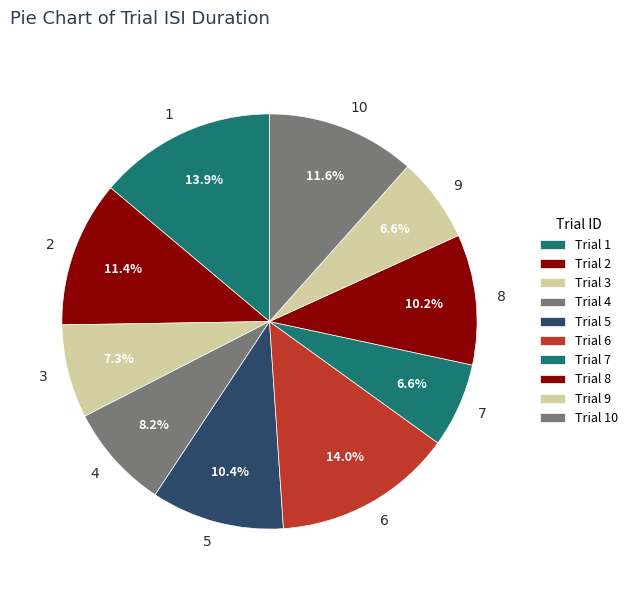

Do 7 and 2 together represent more than half of the pie?

No